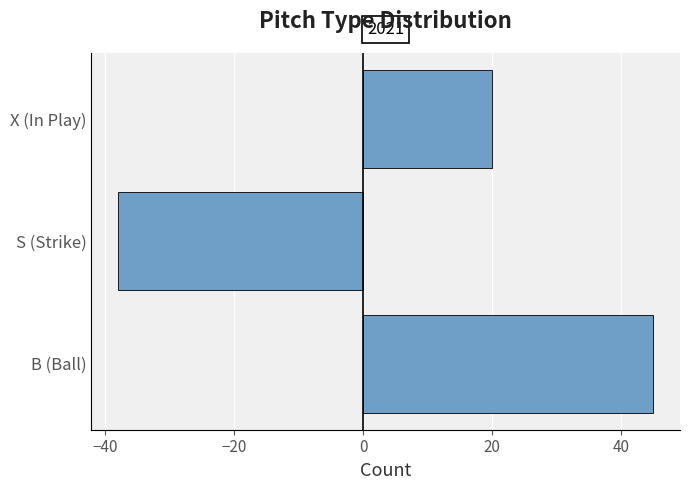

Which category has the highest value across all series?

B (Ball)